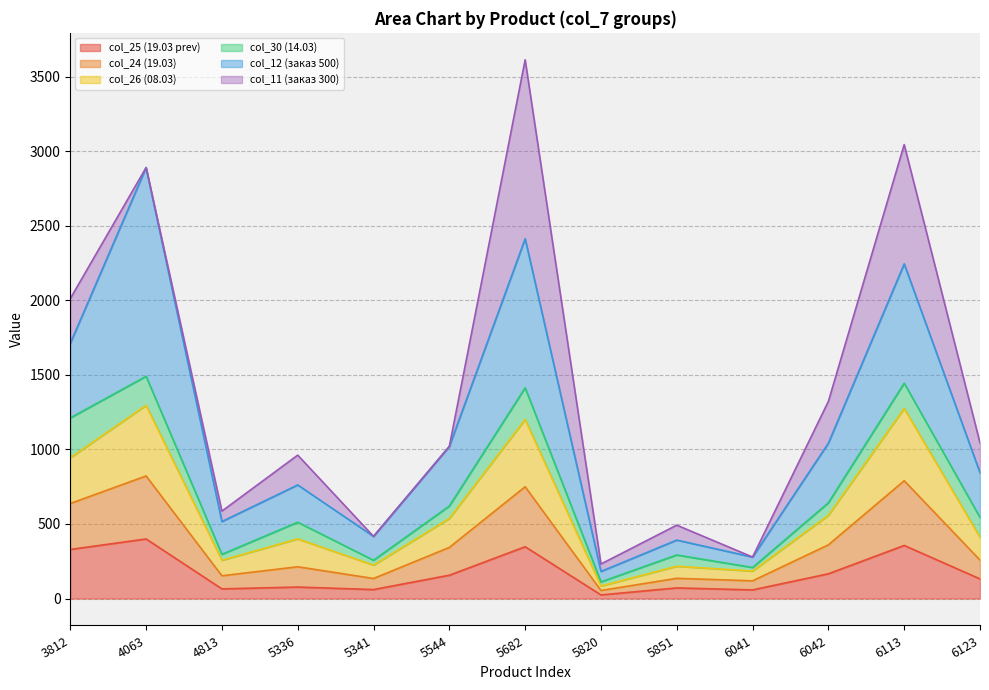

How many data points does each series have?

13